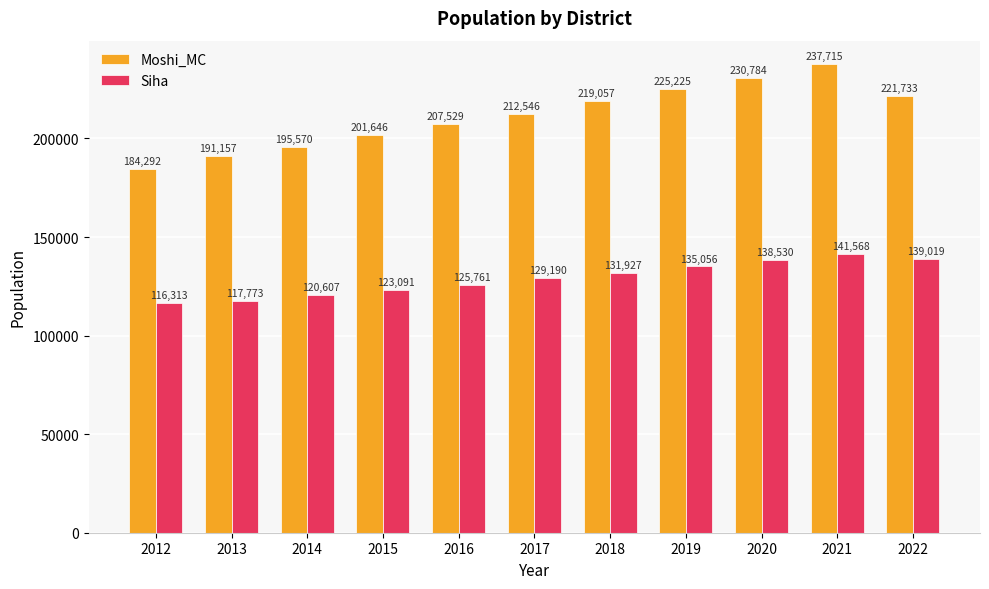

Reading left to right, what are all the values shown in this chart?

Moshi_MC: 184292	191157	195570	201646	207529	212546	219057	225225	230784	237715	221733
Siha: 116313	117773	120607	123091	125761	129190	131927	135056	138530	141568	139019